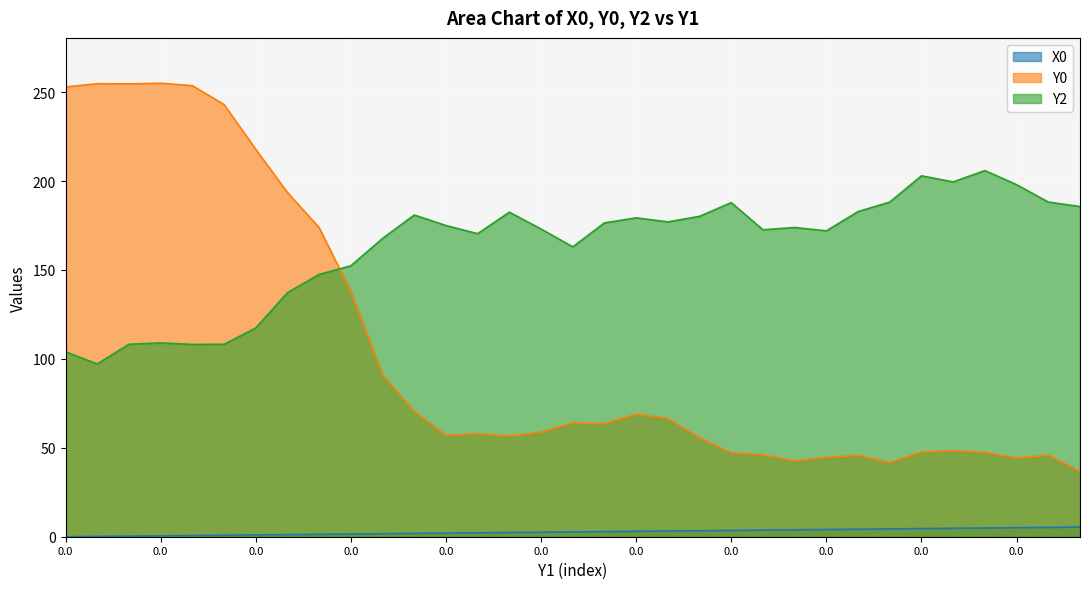

Which has a higher value, 26 or 0.0?

26